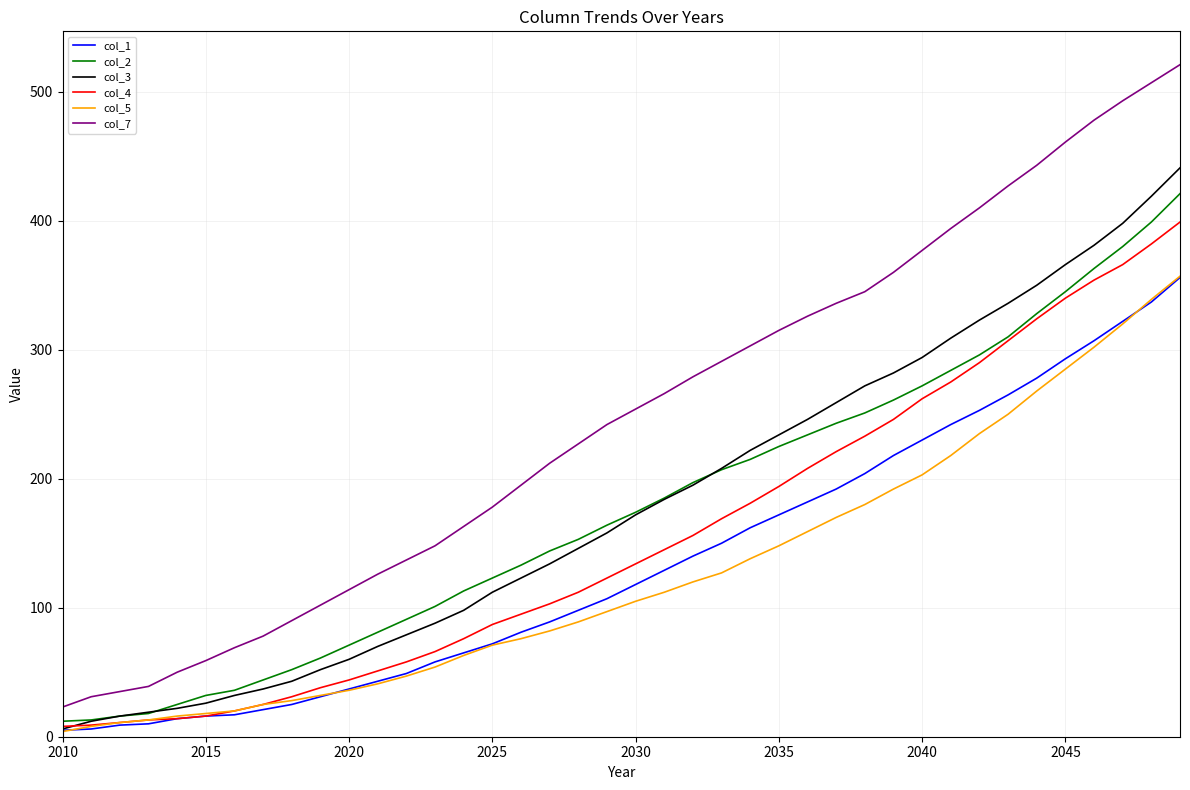

Which series has the largest range (max minus min)?

col_7